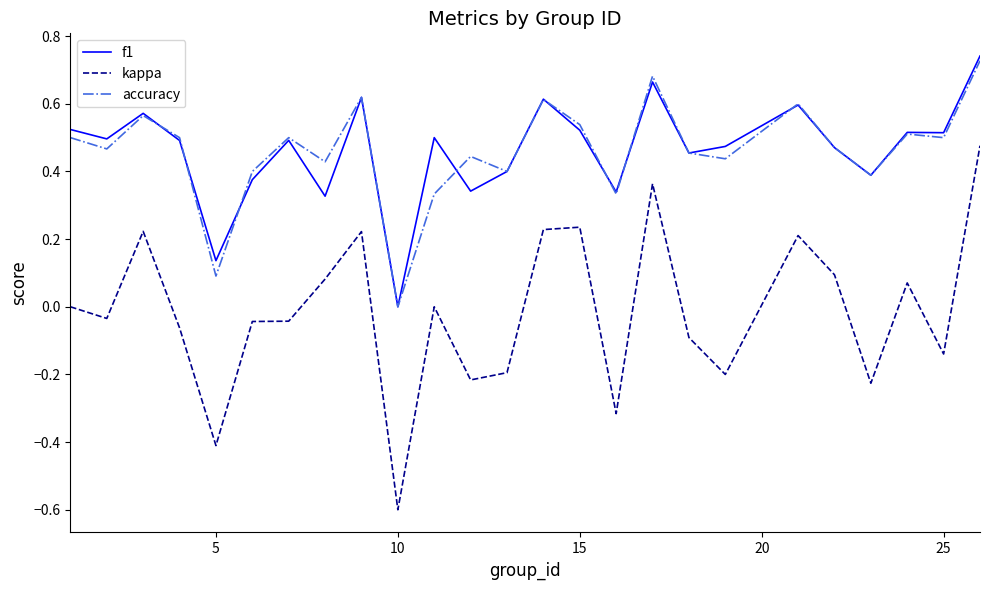

What is the smallest value displayed?

-0.6